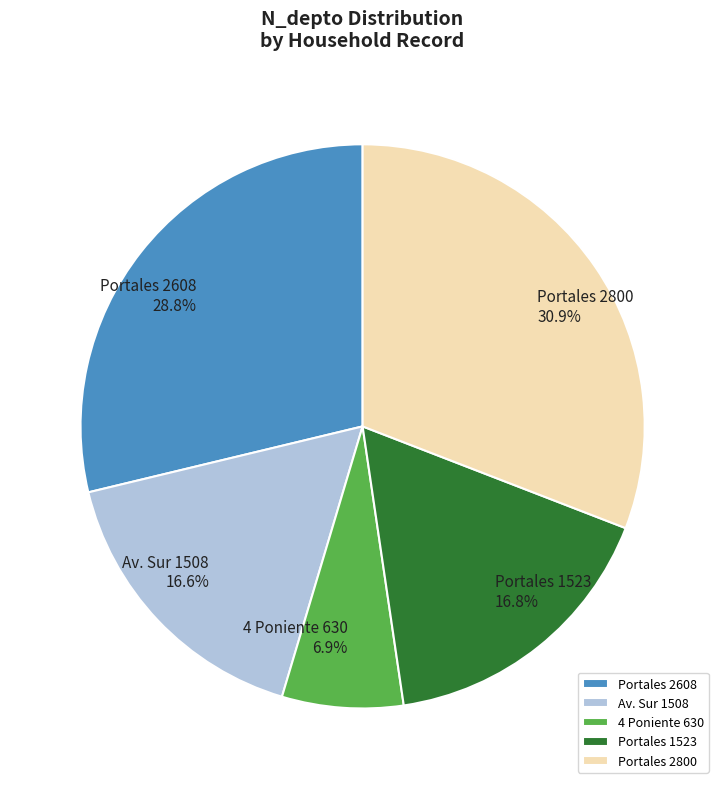

Which has a higher value, Portales 2608 or Portales 1523?

Portales 2608